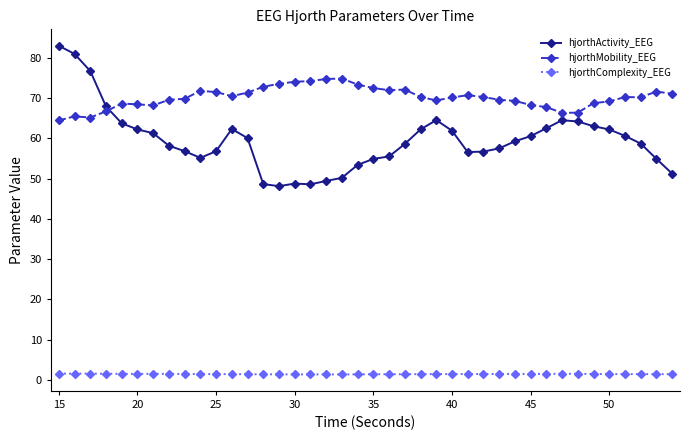

True or false: hjorthMobility_EEG and hjorthComplexity_EEG intersect in this chart.

False